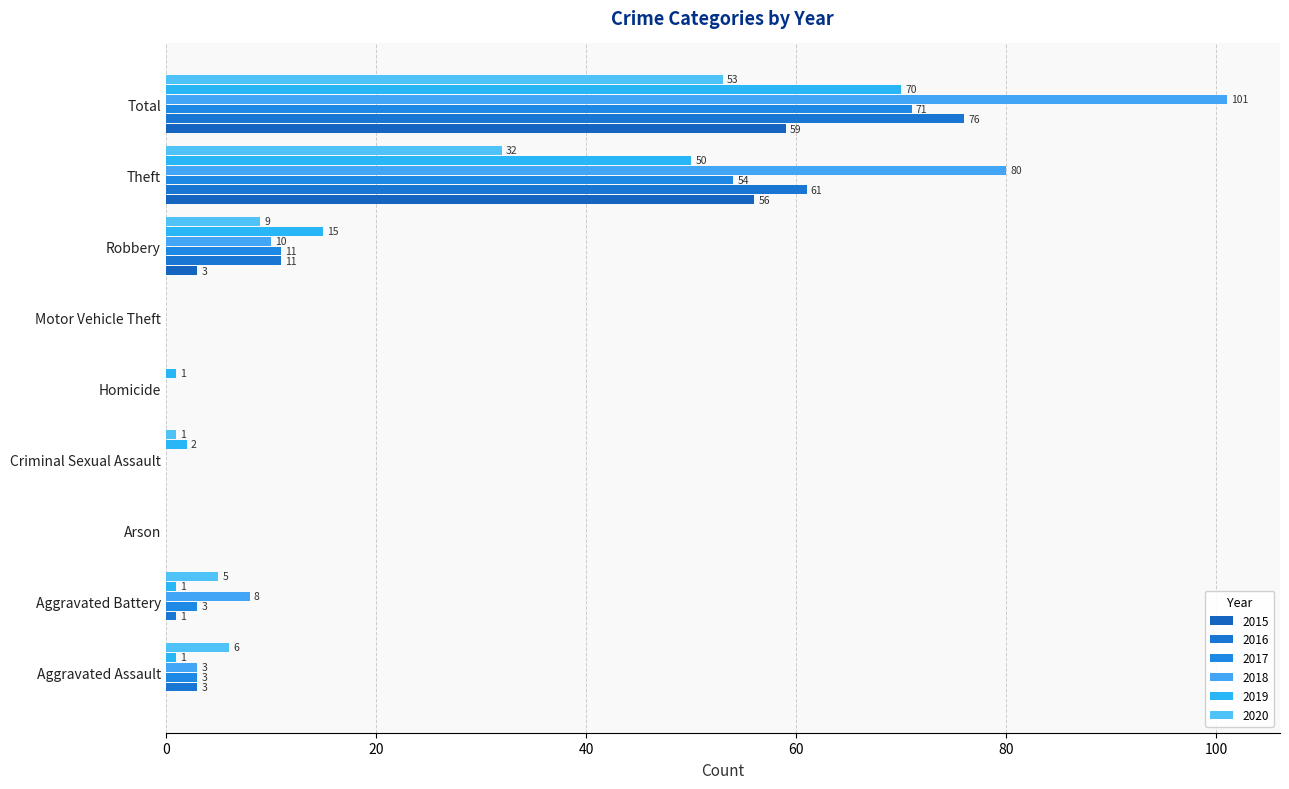

Reading left to right, list all the values displayed in this chart.

2015: 0	0	0	0	0	0	3	56	59
2016: 3	1	0	0	0	0	11	61	76
2017: 3	3	0	0	0	0	11	54	71
2018: 3	8	0	0	0	0	10	80	101
2019: 1	1	0	2	1	0	15	50	70
2020: 6	5	0	1	0	0	9	32	53